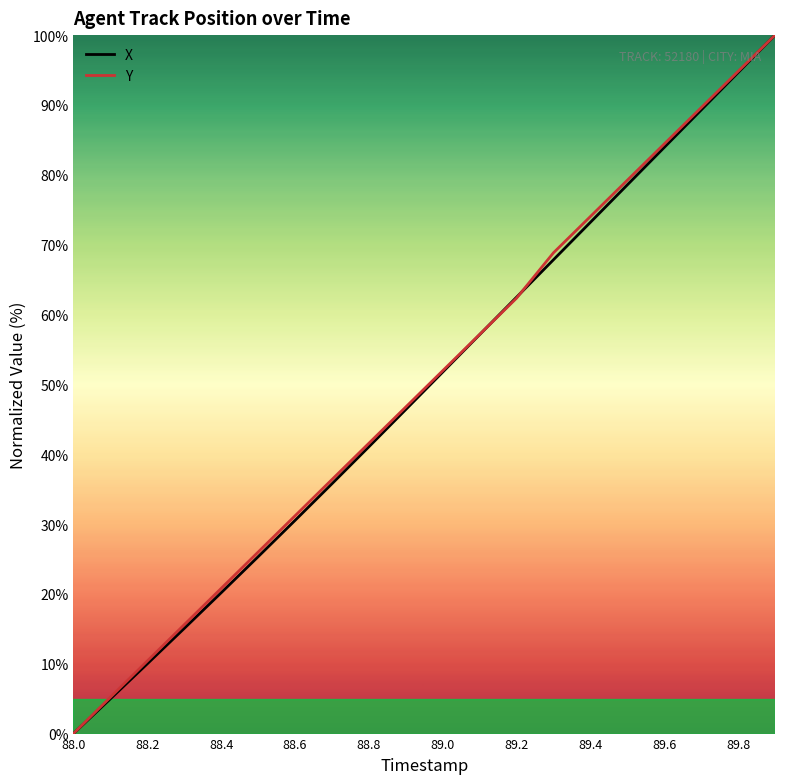

What is the maximum value shown in the chart?

100.0